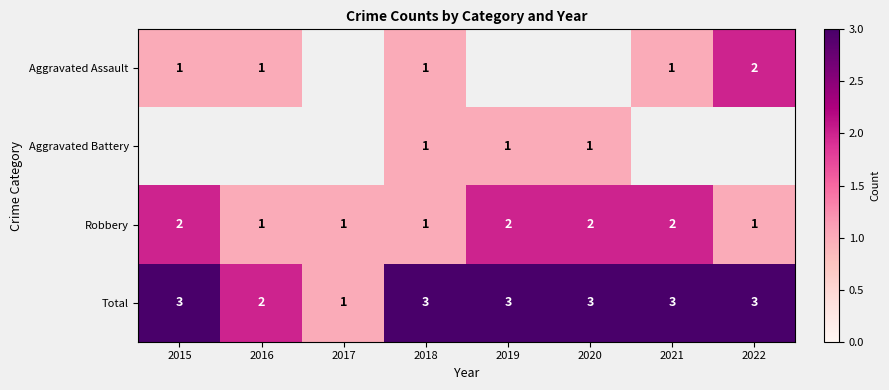

Count the Total values in the range 3 to 4.

6